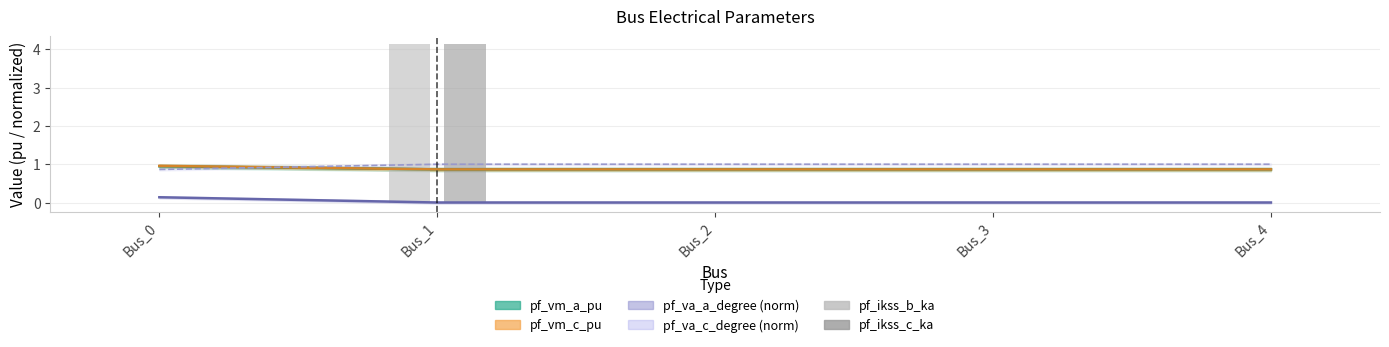

Does the chart contain stacked bars?

No